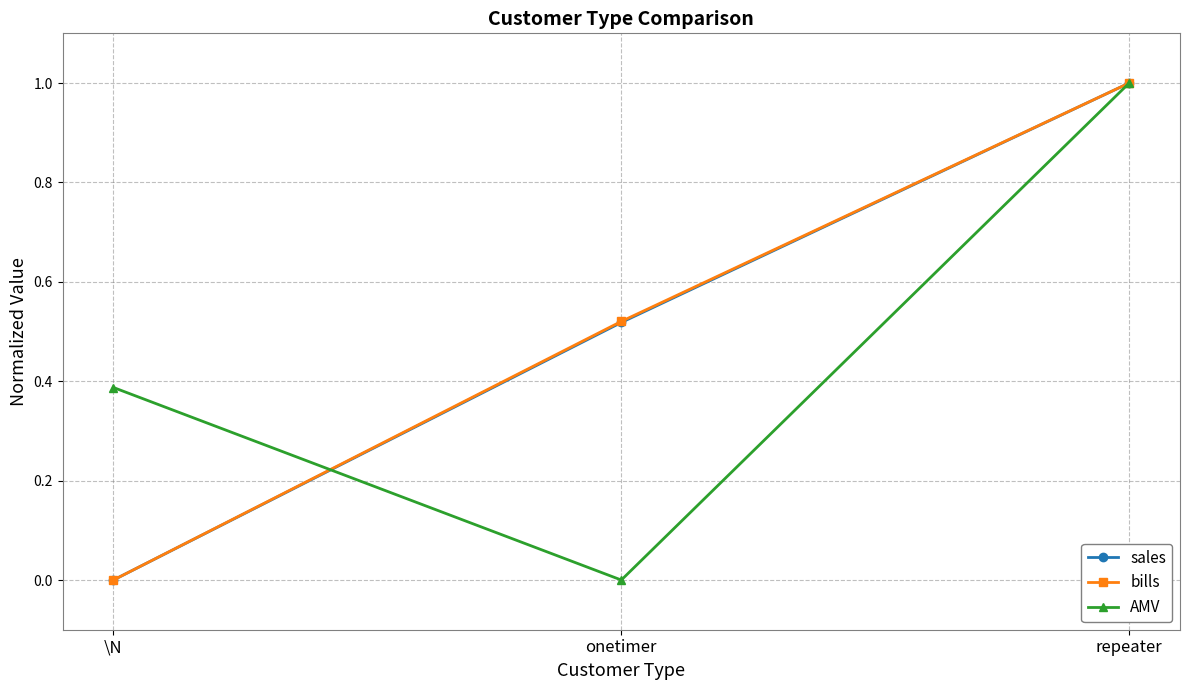

Between \N and onetimer, which series saw the biggest shift?

bills